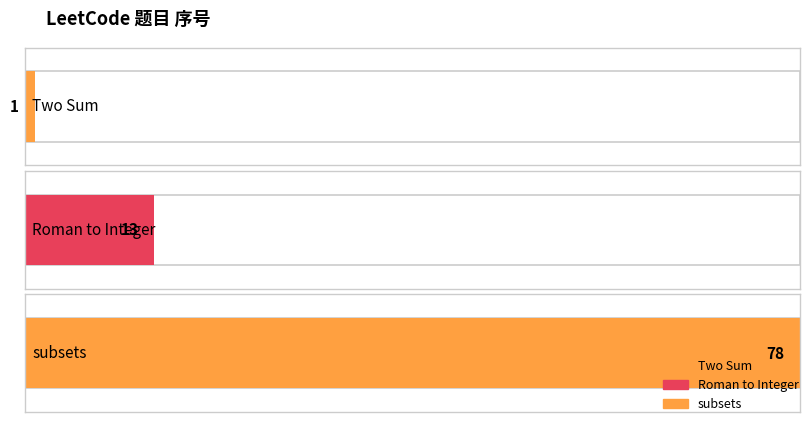

Reading left to right, extract all data points from this chart.

1	13	78